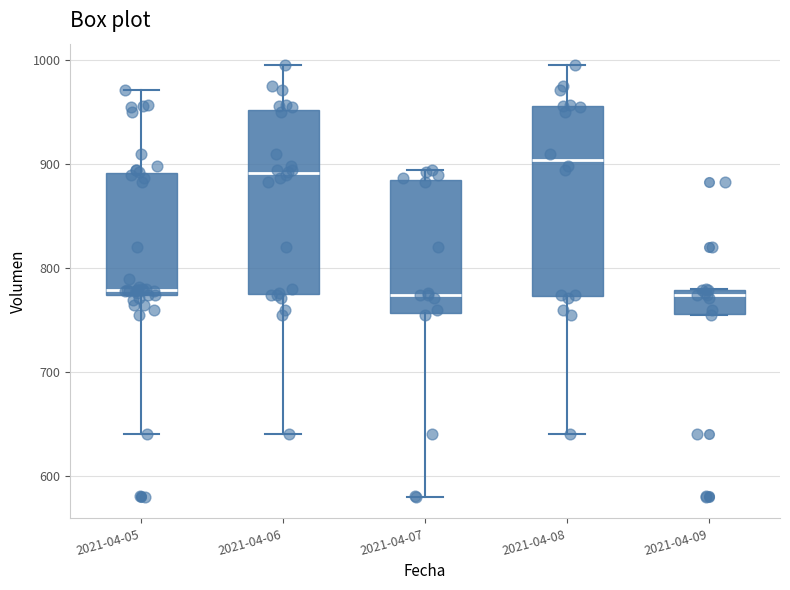

Where does the lower whisker of the box for 2021-04-05 end on the y-axis? The values are not printed on the chart, so give them approximately, as read against the axis.

640